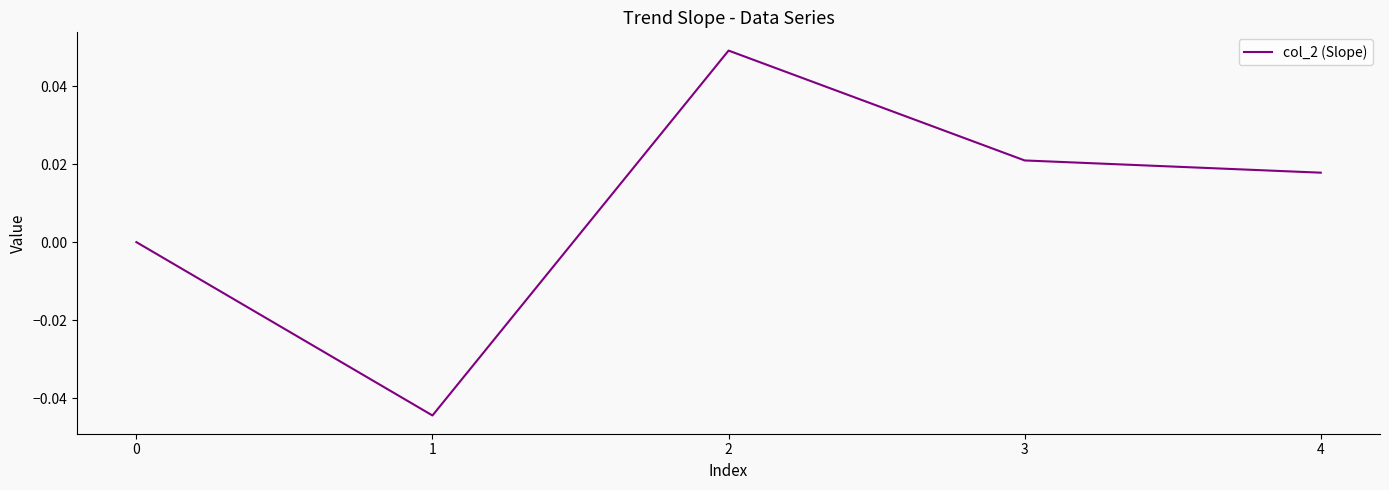

Which has a higher value, 3 or 1?

3